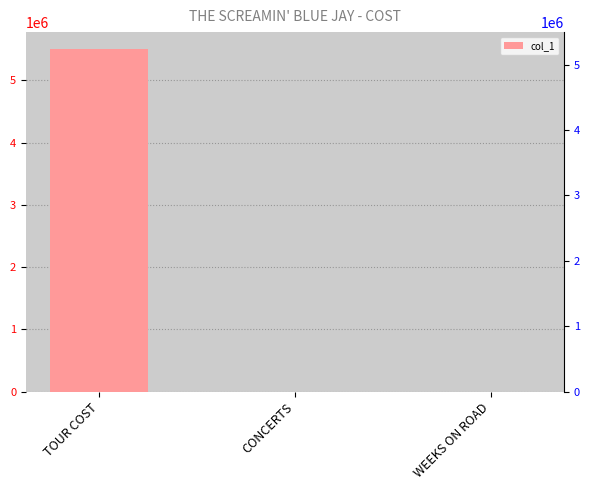

What is the average value?

1833345